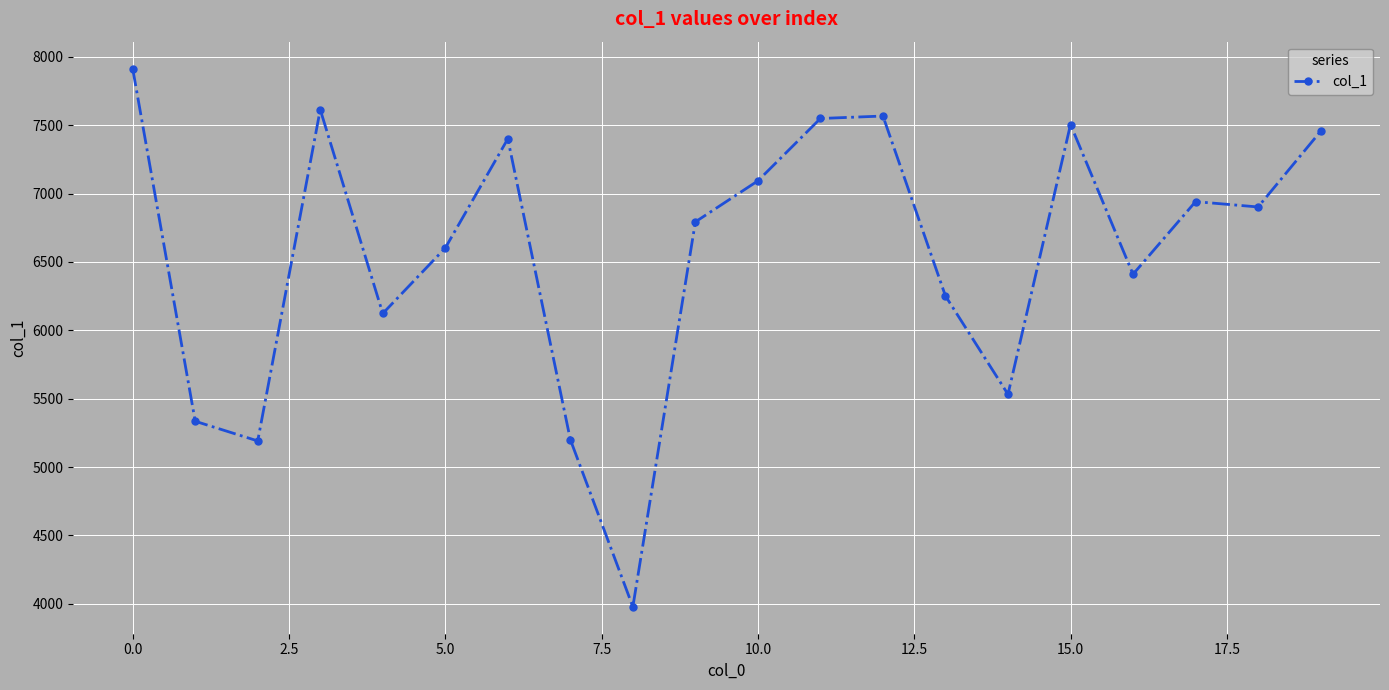

Is this an area chart (filled region under the line)?

No